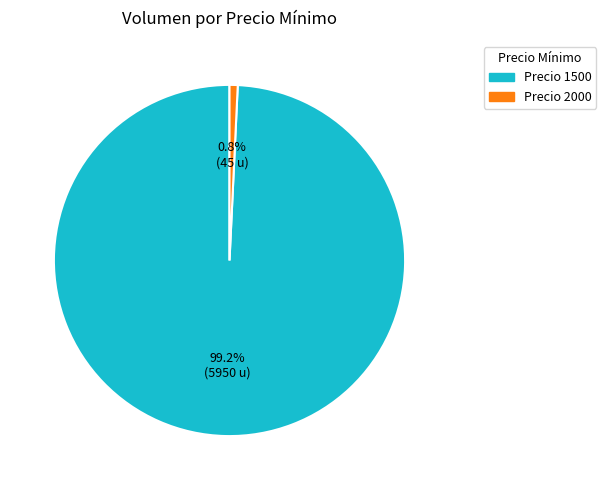

Which slice is the largest?

Precio 1500